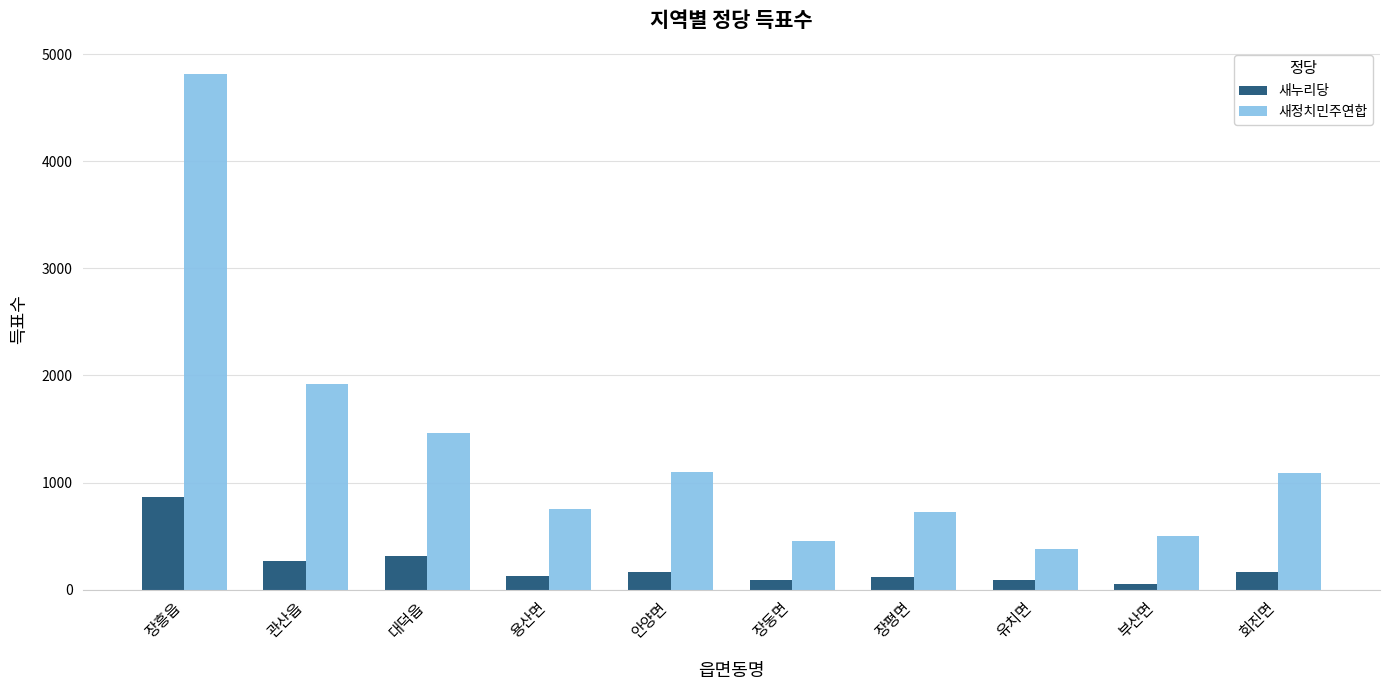

How many data points in 새정치민주연합 are less than 1094?

5